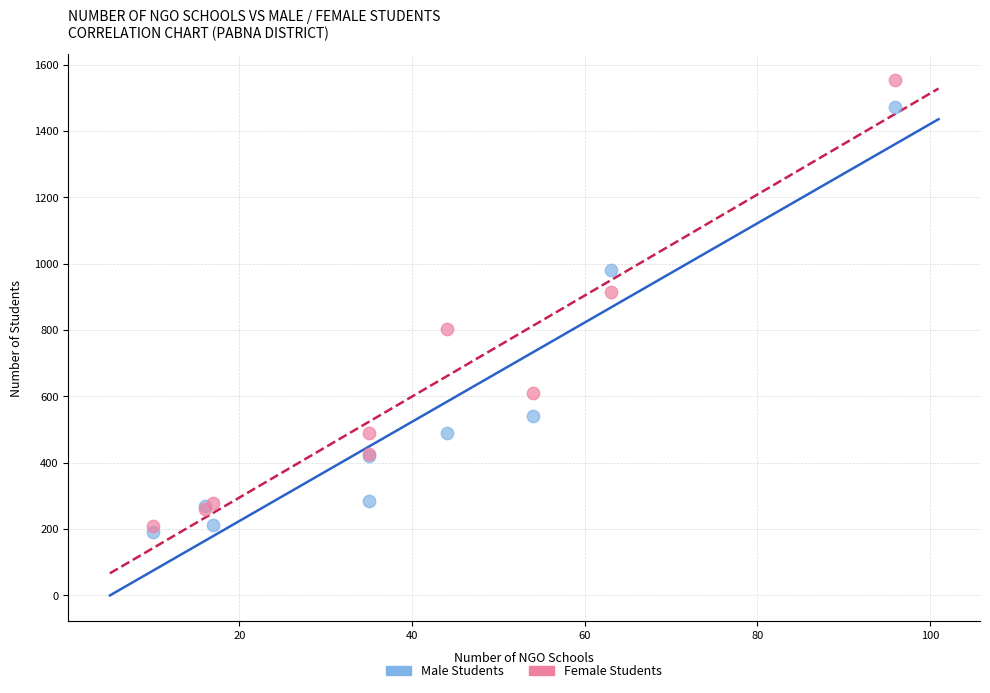

Which series contains the lowest Y value?

Male Students